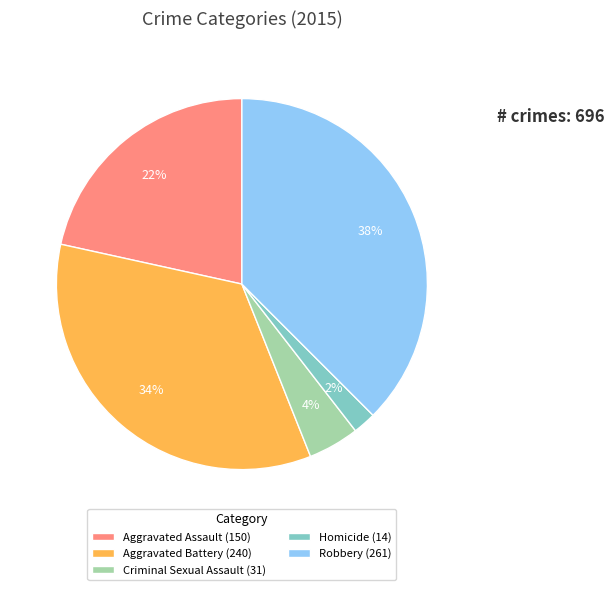

Between Homicide (14) and Aggravated Battery (240), which is larger?

Aggravated Battery (240)